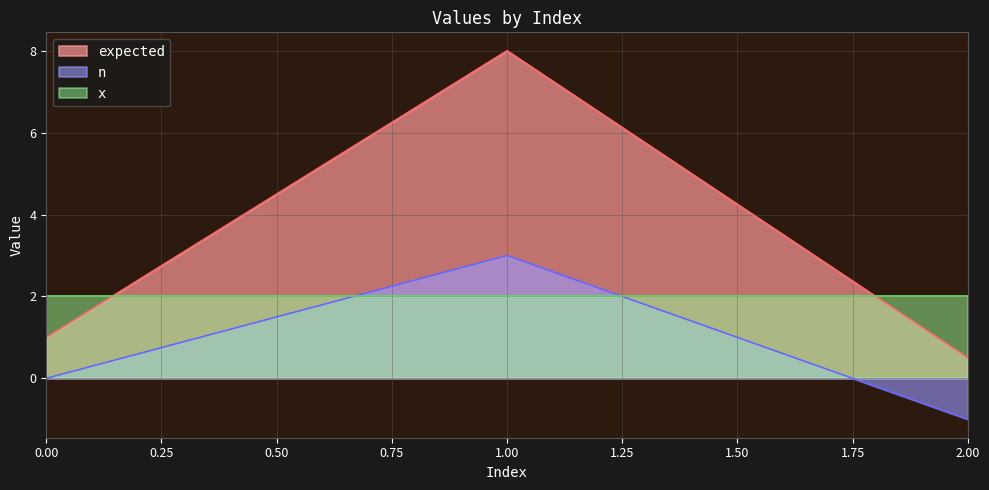

Rank the categories by value from highest to lowest.

1, 0, 2